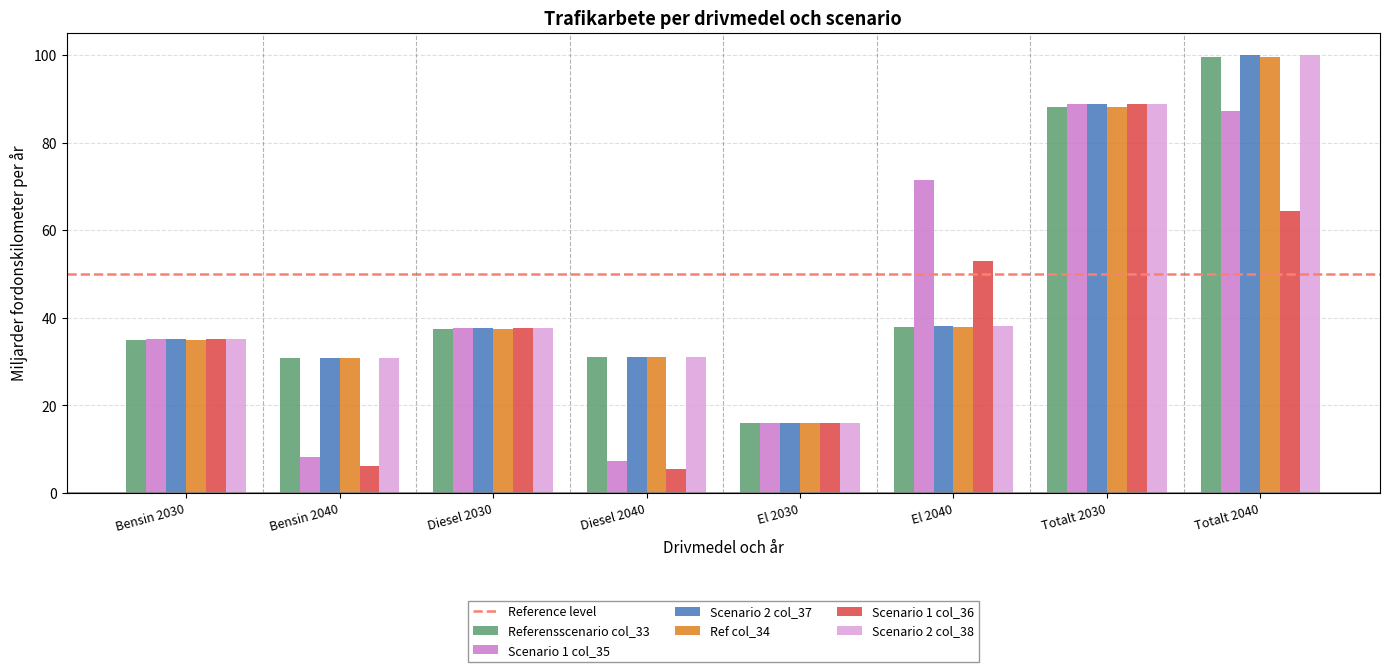

What is the highest value of the Scenario 1 col_36 series?

88.9